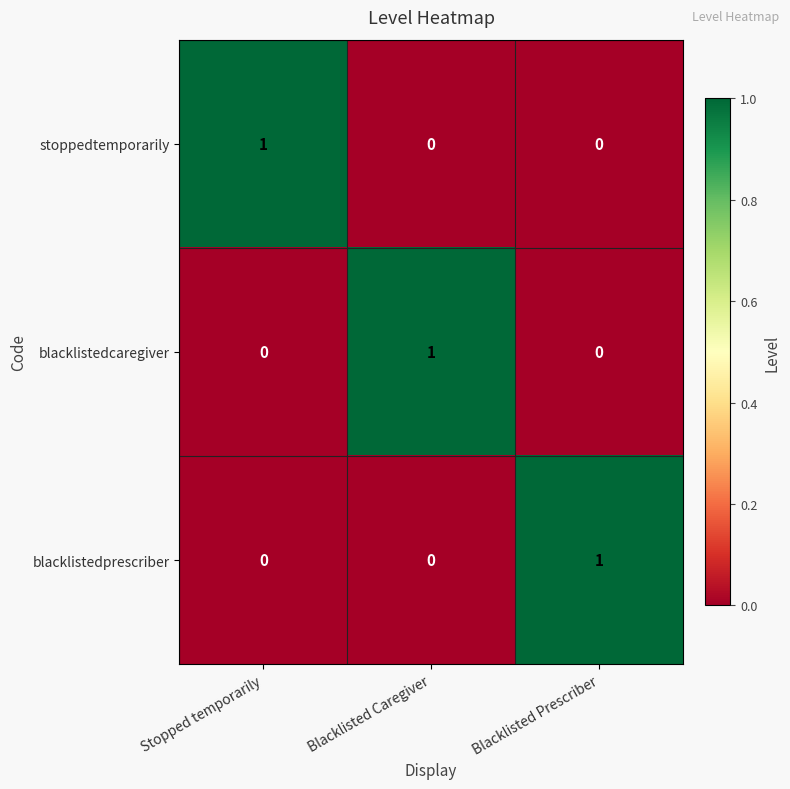

At how many categories does at least one series exceed 0?

3